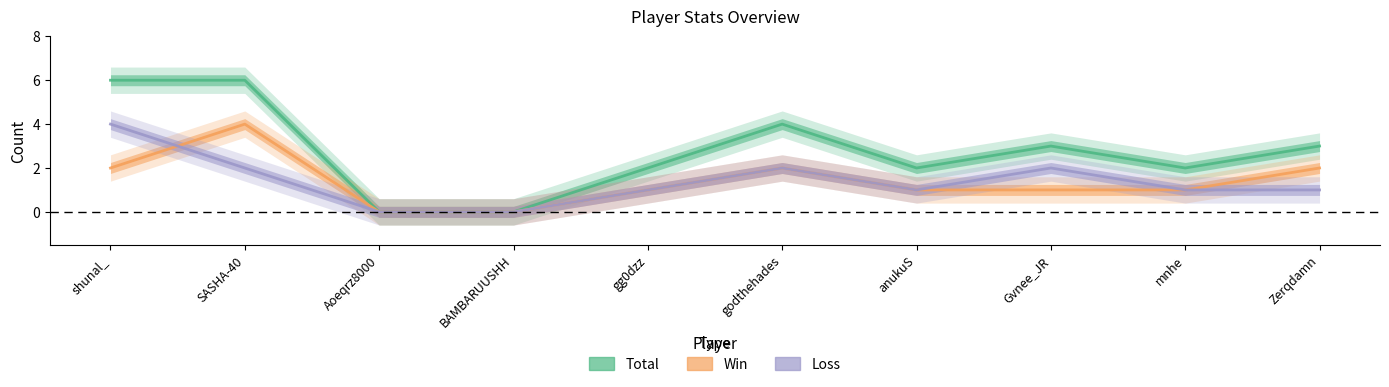

At which category does the chart reach its peak across all series?

shunal_